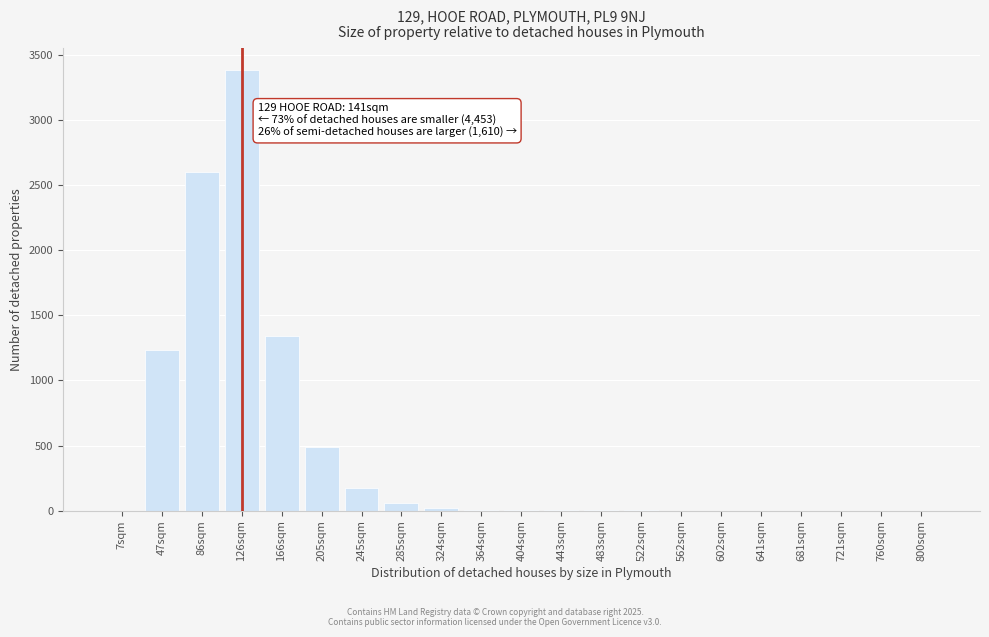

True or false: the data shows 0 at 681sqm.

True